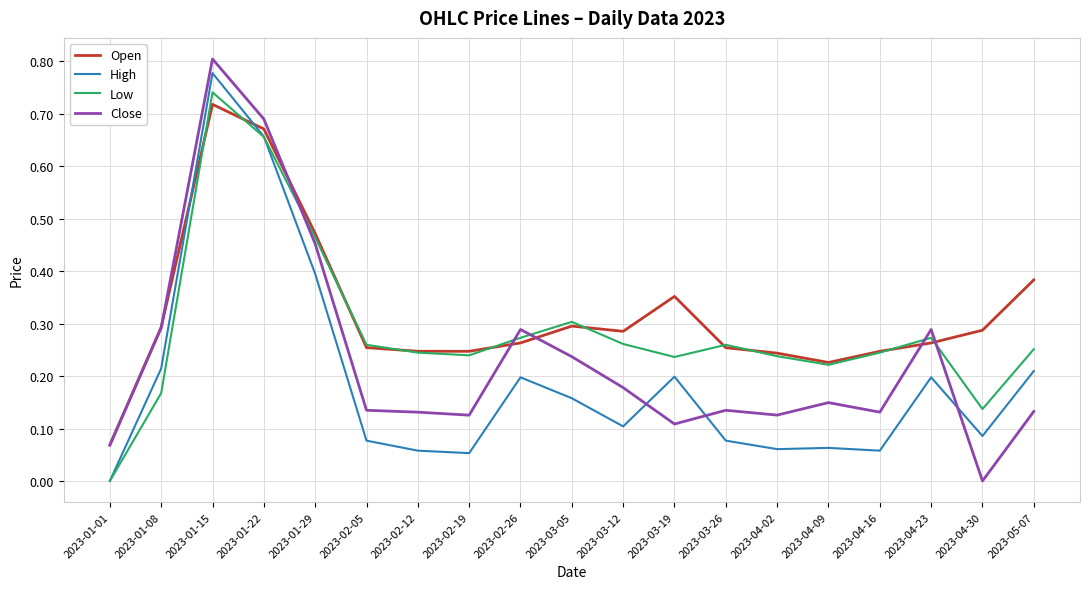

Rank the series by their average value, from lowest to highest.

High, Close, Low, Open